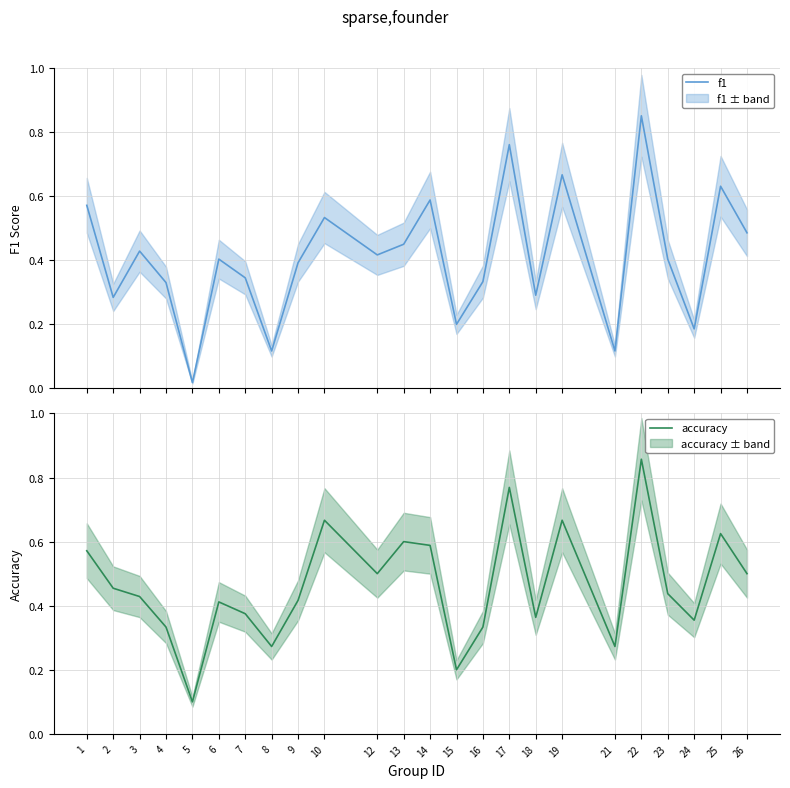

At how many categories does at least one series exceed 0?

24